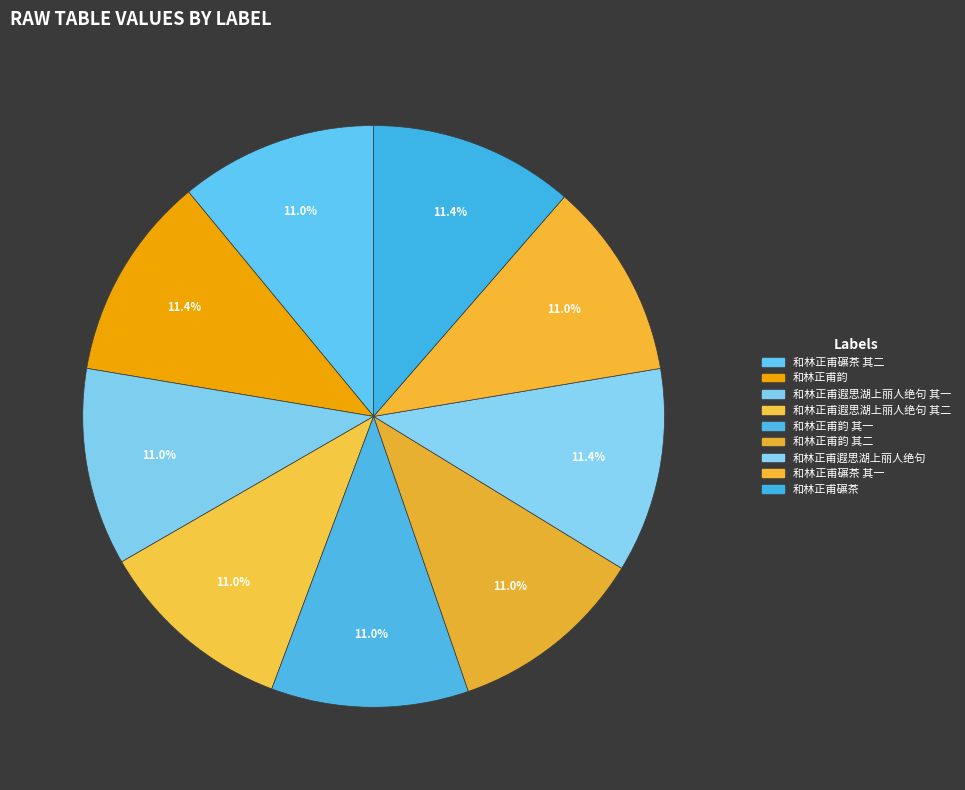

How much of the chart is everything except 和林正甫碾茶 其二?

89.0%